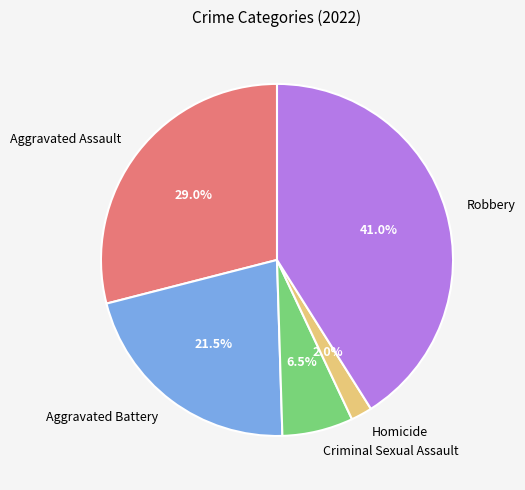

Count the number of slices in the pie.

5